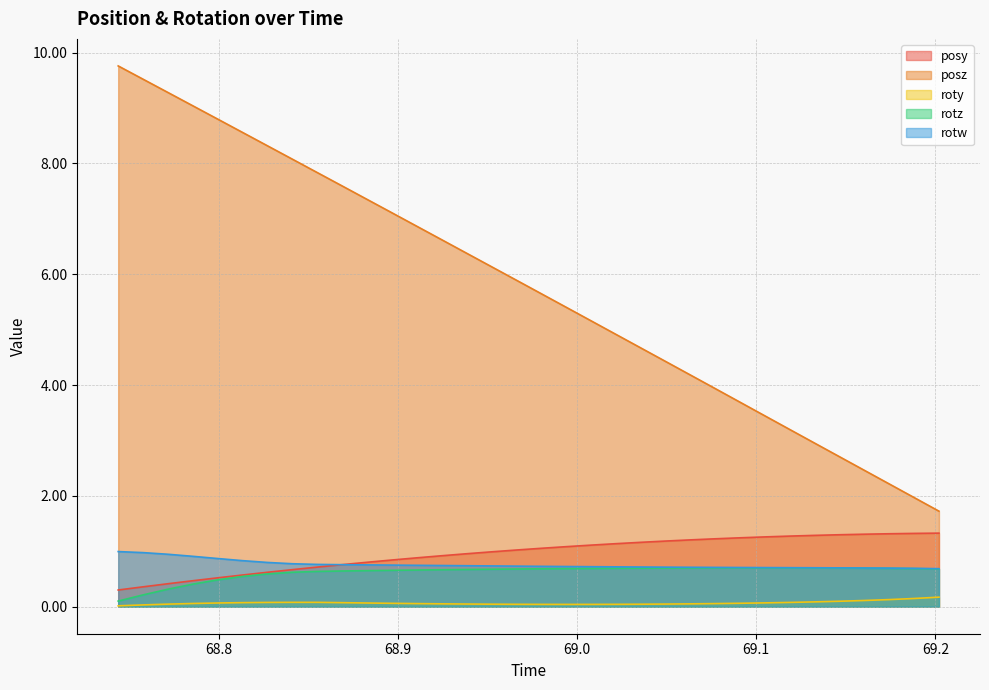

Reading right to left, transcribe all the data shown in this chart.

posy: 69.20203=1.3	69.18817=1.3	69.1745=1.3	69.1604=1.3	69.14673=1.3	69.13263=1.3	69.11865=1.3	69.10498=1.3	69.091=1.2	69.07703=1.2	69.06317=1.2	69.04926=1.2	69.03558=1.2	69.02155=1.1	69.00751=1.1	68.9939=1.1	68.9798=1.1	68.96625=1.0	68.95209=1.0	68.93817=1.0	68.92426=0.9	68.91046=0.9	68.89661=0.8	68.88293=0.8	68.8689=0.8	68.85504=0.7	68.84119=0.7	68.82721=0.6	68.81323=0.6	68.79956=0.5	68.78558=0.5	68.77167=0.4	68.75763=0.4	68.74384=0.3
posz: 69.20203=1.7	69.18817=2.0	69.1745=2.2	69.1604=2.5	69.14673=2.7	69.13263=3.0	69.11865=3.2	69.10498=3.4	69.091=3.7	69.07703=3.9	69.06317=4.2	69.04926=4.4	69.03558=4.7	69.02155=4.9	69.00751=5.2	68.9939=5.4	68.9798=5.7	68.96625=5.9	68.95209=6.1	68.93817=6.4	68.92426=6.6	68.91046=6.9	68.89661=7.1	68.88293=7.3	68.8689=7.6	68.85504=7.8	68.84119=8.1	68.82721=8.3	68.81323=8.6	68.79956=8.8	68.78558=9.0	68.77167=9.3	68.75763=9.5	68.74384=9.8
roty: 69.20203=0.2	69.18817=0.1	69.1745=0.1	69.1604=0.1	69.14673=0.1	69.13263=0.1	69.11865=0.1	69.10498=0.1	69.091=0.1	69.07703=0.1	69.06317=0.1	69.04926=0.0	69.03558=0.0	69.02155=0.0	69.00751=0.0	68.9939=0.0	68.9798=0.0	68.96625=0.0	68.95209=0.0	68.93817=0.0	68.92426=0.1	68.91046=0.1	68.89661=0.1	68.88293=0.1	68.8689=0.1	68.85504=0.1	68.84119=0.1	68.82721=0.1	68.81323=0.1	68.79956=0.1	68.78558=0.1	68.77167=0.0	68.75763=0.0	68.74384=0.0
rotz: 69.20203=0.7	69.18817=0.7	69.1745=0.7	69.1604=0.7	69.14673=0.7	69.13263=0.7	69.11865=0.7	69.10498=0.7	69.091=0.7	69.07703=0.7	69.06317=0.7	69.04926=0.7	69.03558=0.7	69.02155=0.7	69.00751=0.7	68.9939=0.7	68.9798=0.7	68.96625=0.7	68.95209=0.7	68.93817=0.7	68.92426=0.7	68.91046=0.7	68.89661=0.7	68.88293=0.7	68.8689=0.6	68.85504=0.6	68.84119=0.6	68.82721=0.6	68.81323=0.5	68.79956=0.5	68.78558=0.4	68.77167=0.3	68.75763=0.2	68.74384=0.1
rotw: 69.20203=0.7	69.18817=0.7	69.1745=0.7	69.1604=0.7	69.14673=0.7	69.13263=0.7	69.11865=0.7	69.10498=0.7	69.091=0.7	69.07703=0.7	69.06317=0.7	69.04926=0.7	69.03558=0.7	69.02155=0.7	69.00751=0.7	68.9939=0.7	68.9798=0.7	68.96625=0.7	68.95209=0.7	68.93817=0.7	68.92426=0.7	68.91046=0.7	68.89661=0.8	68.88293=0.8	68.8689=0.8	68.85504=0.8	68.84119=0.8	68.82721=0.8	68.81323=0.8	68.79956=0.9	68.78558=0.9	68.77167=0.9	68.75763=1.0	68.74384=1.0